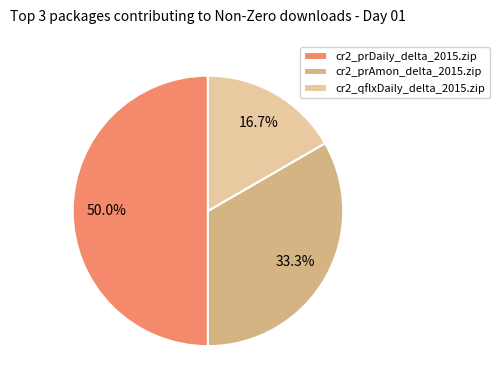

True or false: cr2_qflxDaily_delta_2015.zip accounts for 22% of the total.

False